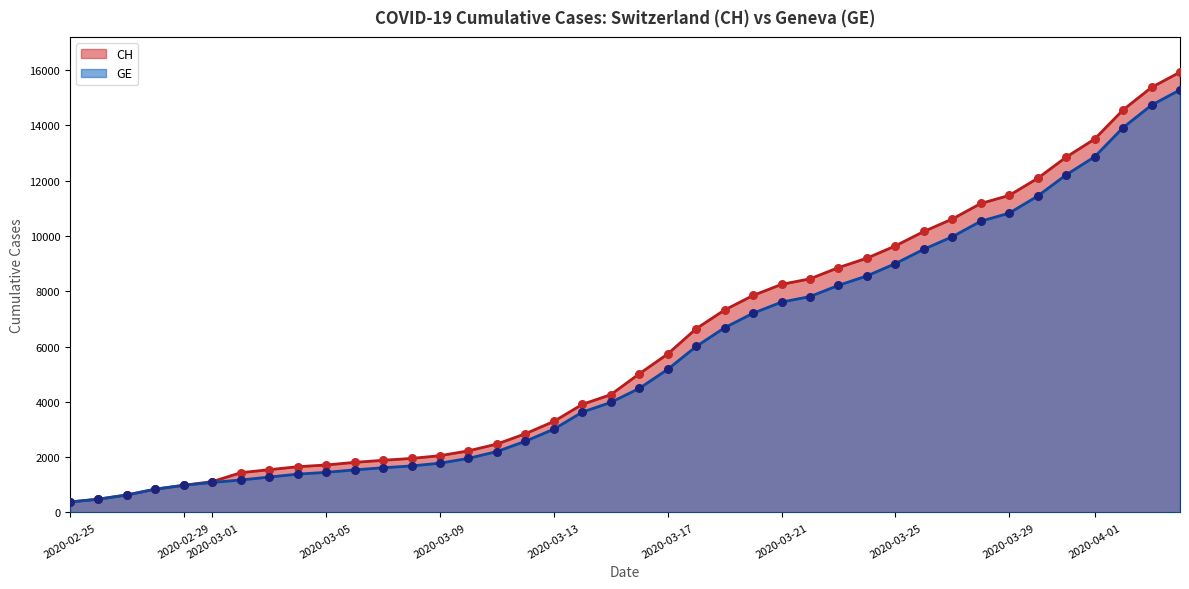

What is the total value across all series at 2020-03-31?

25062